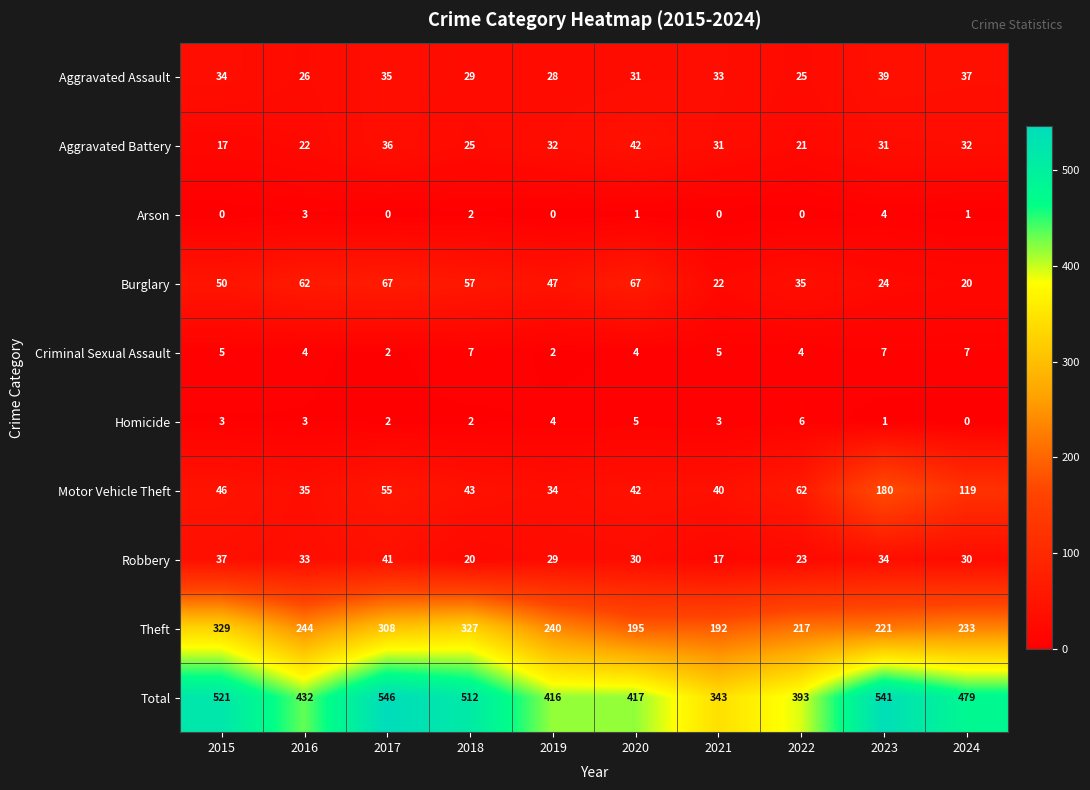

What value does the Aggravated Battery series have at 2023, to the nearest 5?

30